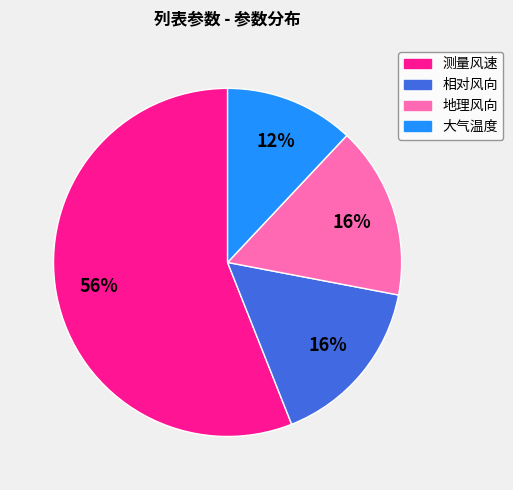

To the nearest percent, what is the difference between the largest and smallest slice percentages?

44%